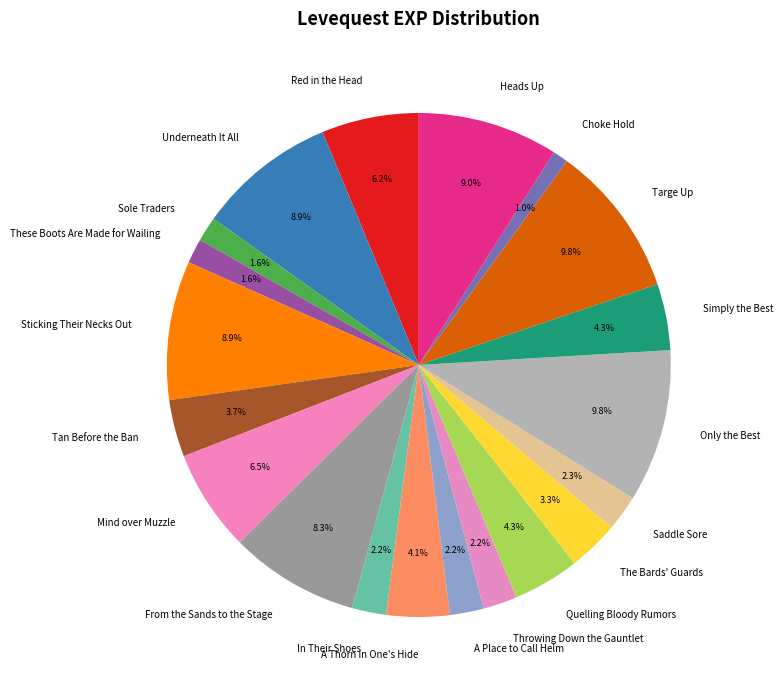

Which slice is the smallest?

Choke Hold